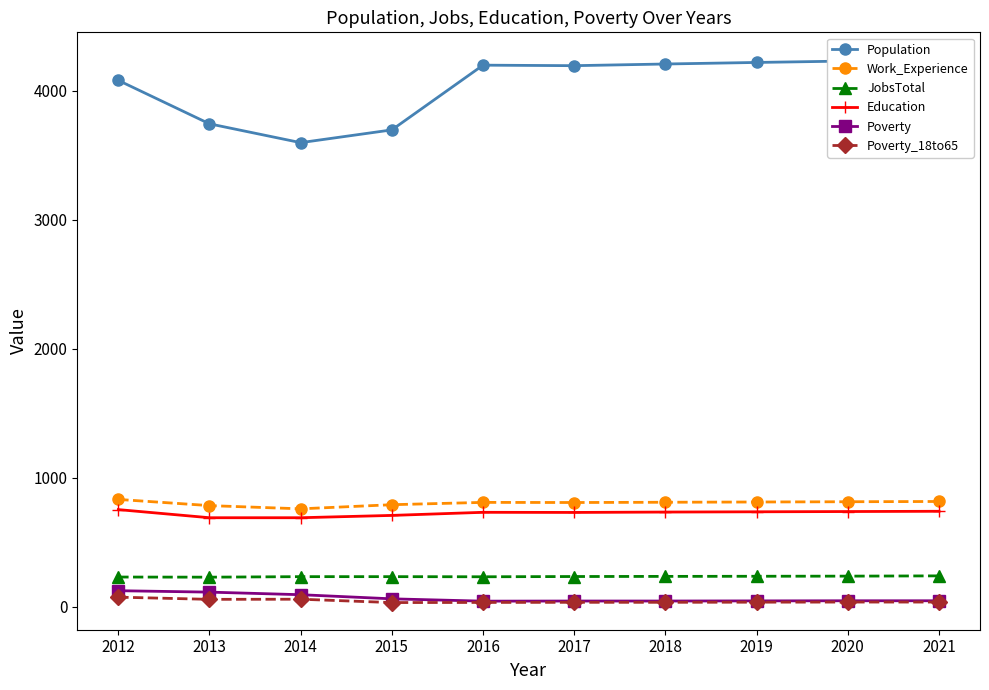

Where is Poverty nearest to the value 83?

2014